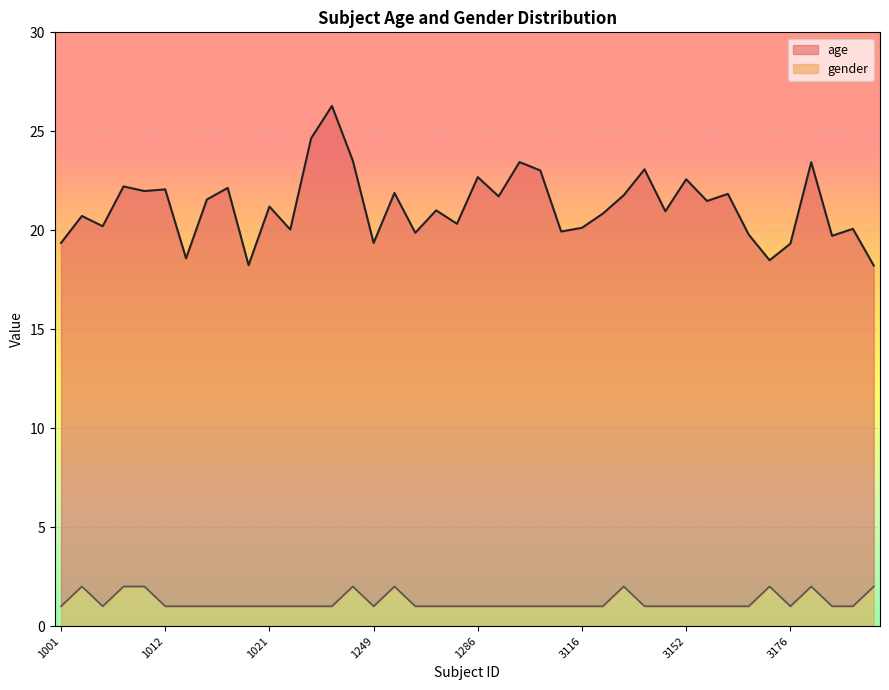

What are all the series names shown in the legend?

age, gender